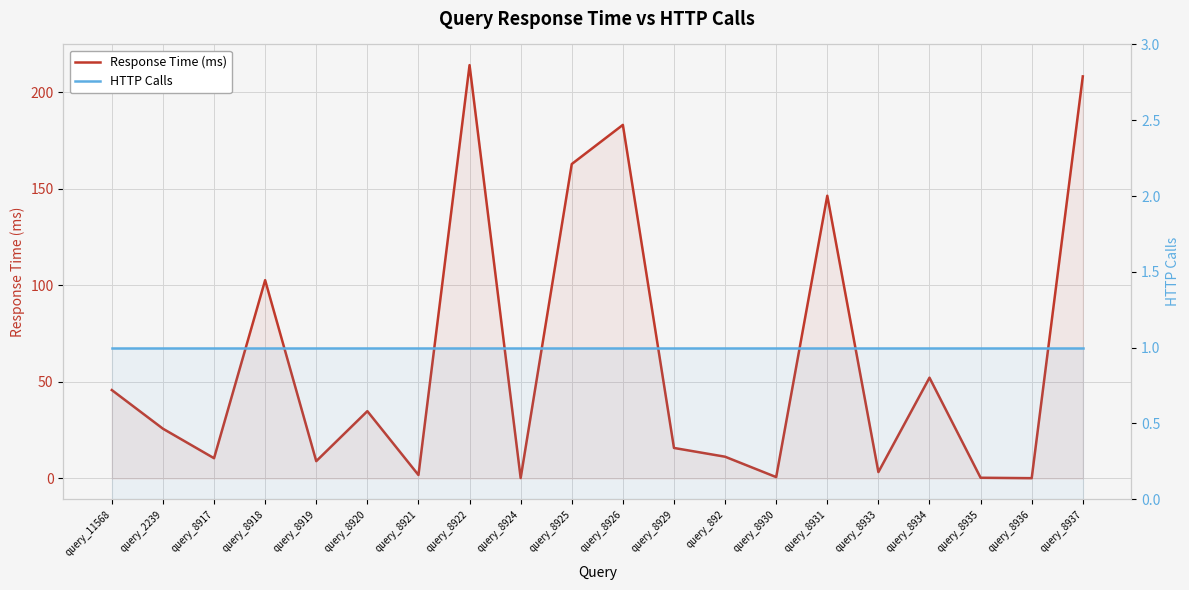

Count the number of categories in the chart.

20